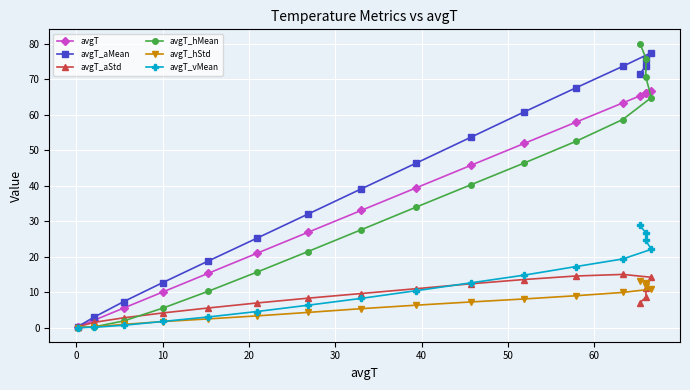

How many lines are shown in the chart?

6